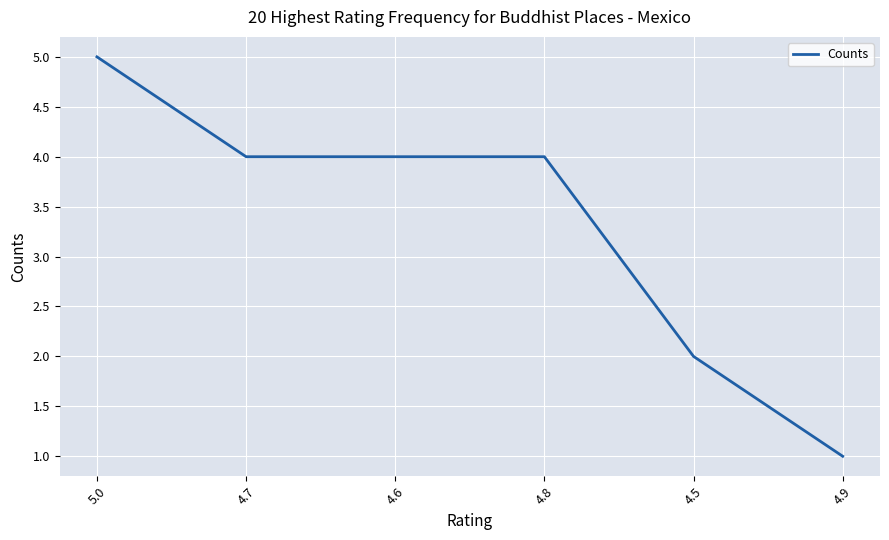

Is this an area chart (filled region under the line)?

No